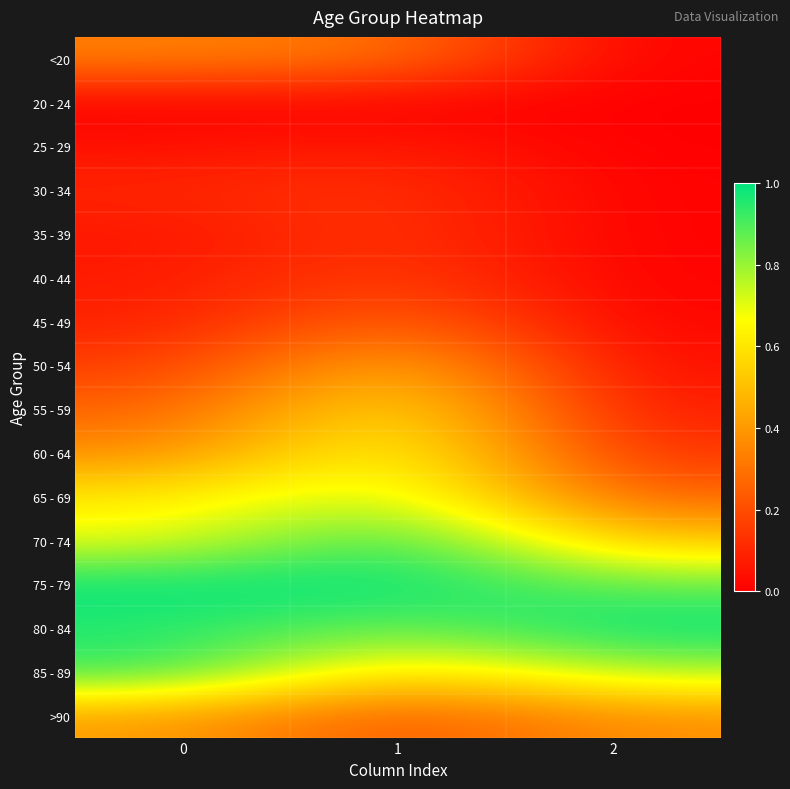

Reading left to right, list all the values displayed in this chart.

<20: 0=0.3	1=0.3	2=0.0
20 - 24: 0=0.0	1=0.0	2=0.0
25 - 29: 0=0.0	1=0.1	2=0.0
30 - 34: 0=0.1	1=0.1	2=0.0
35 - 39: 0=0.1	1=0.1	2=0.0
40 - 44: 0=0.1	1=0.2	2=0.0
45 - 49: 0=0.1	1=0.3	2=0.0
50 - 54: 0=0.2	1=0.5	2=0.0
55 - 59: 0=0.3	1=0.6	2=0.1
60 - 64: 0=0.4	1=0.7	2=0.1
65 - 69: 0=0.6	1=0.8	2=0.3
70 - 74: 0=0.7	1=1.0	2=0.5
75 - 79: 0=1.0	1=1.0	2=0.9
80 - 84: 0=0.9	1=0.9	2=1.0
85 - 89: 0=0.9	1=0.6	2=0.8
>90: 0=0.4	1=0.2	2=0.4